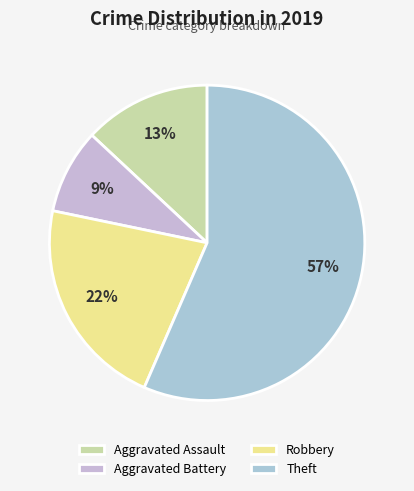

Is there a majority slice in this chart?

Yes